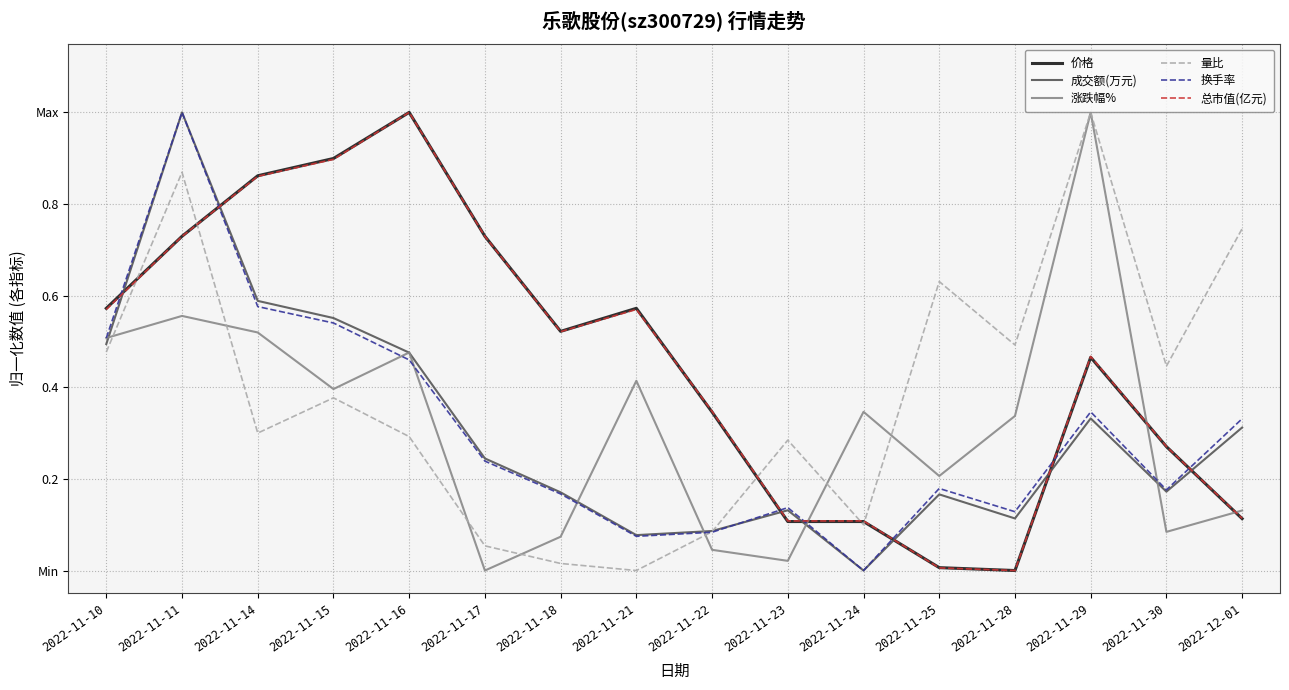

The 成交额(万元) series shows 0.1 at 2022-11-23. True or false?

True